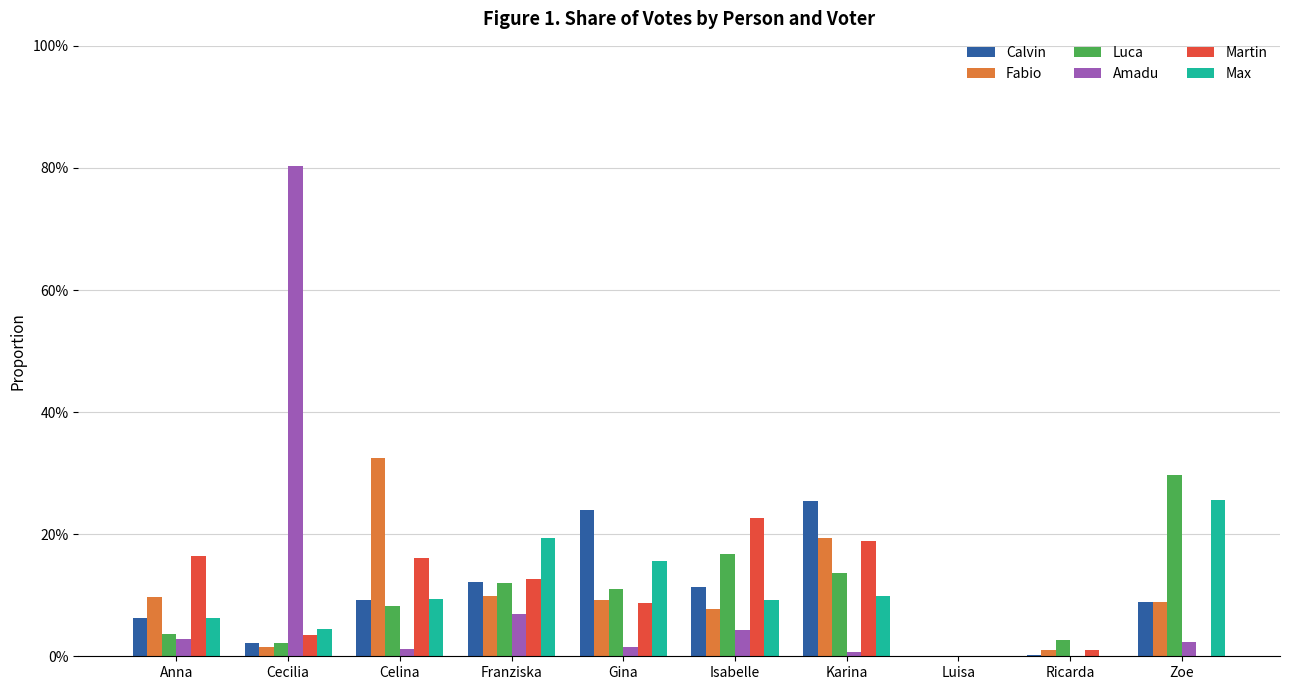

Are the bars grouped side by side (vs. stacked)?

Yes